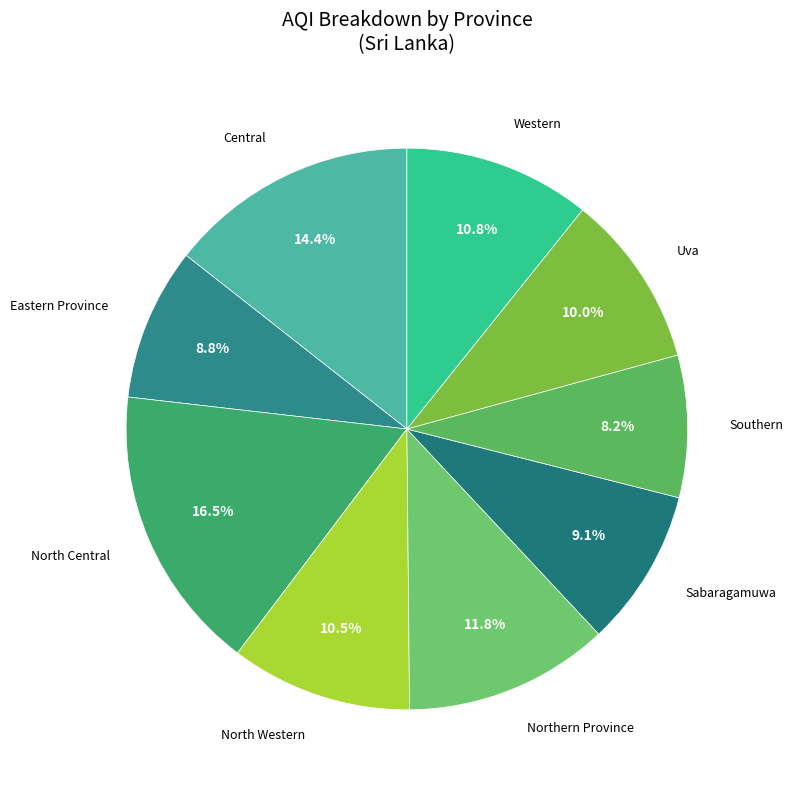

How many segments does this pie chart have?

9